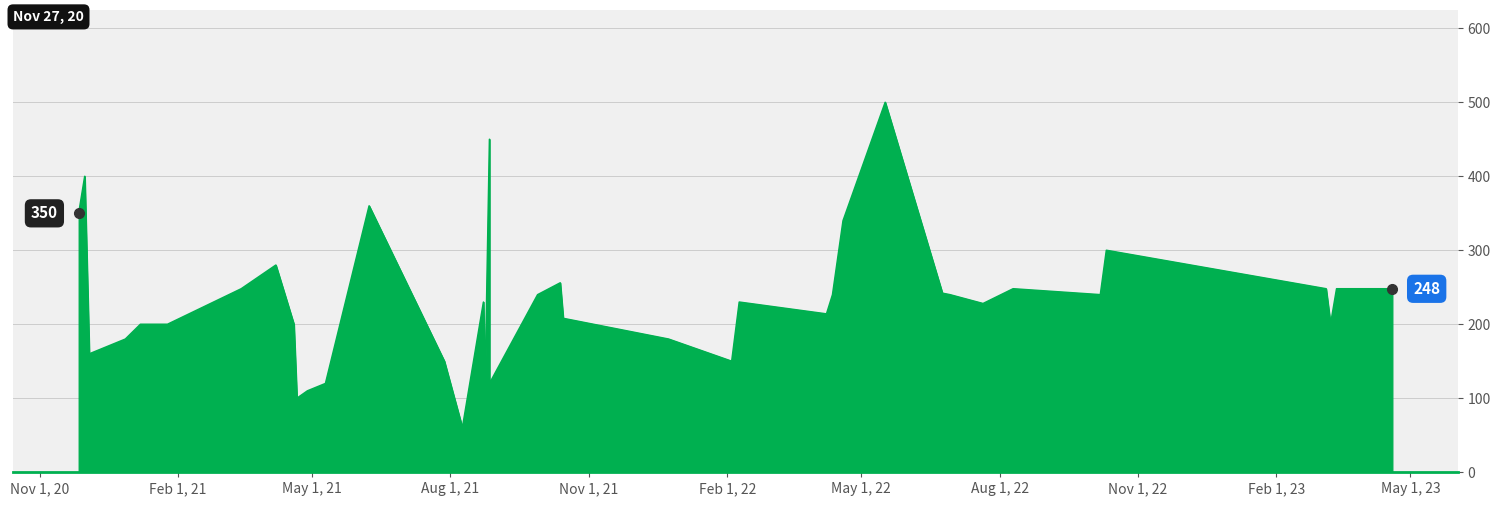

How many data points are above 230?

19